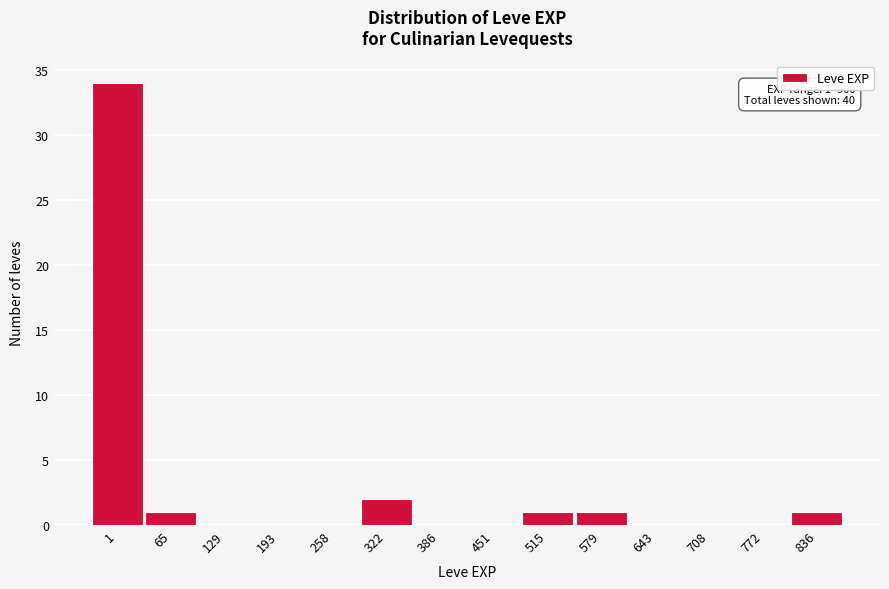

Reading left to right, list all the values displayed in this chart.

1=34	65=1	129=0	193=0	258=0	322=2	386=0	451=0	515=1	579=1	643=0	708=0	772=0	836=1